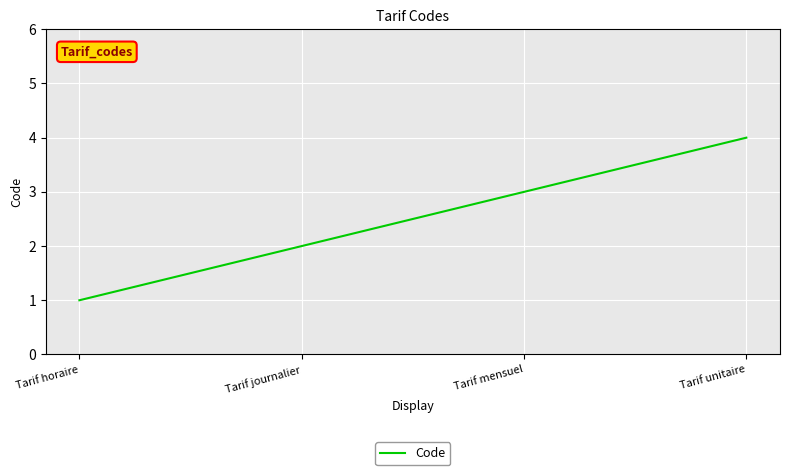

At which category does the chart reach its peak across all series?

Tarif unitaire